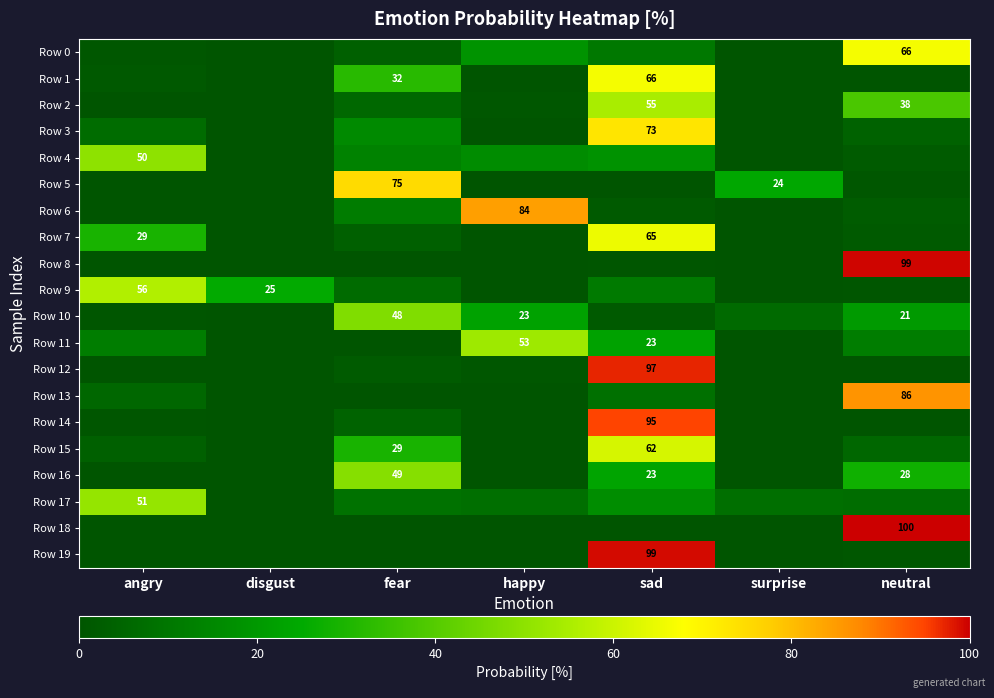

Which series has the largest range (max minus min)?

Row 18